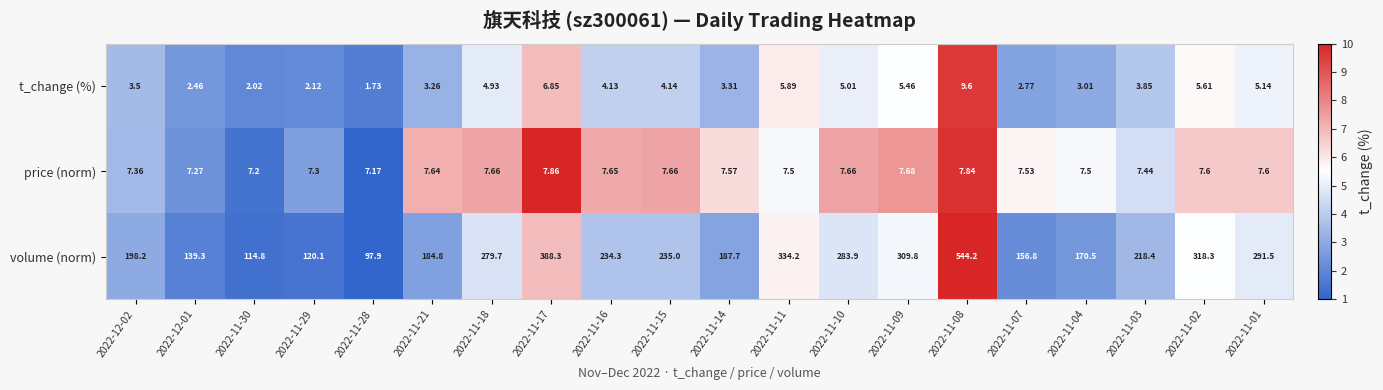

Rank the series at 2022-11-04 from lowest to highest value.

t_change (%), price (norm), volume (norm)